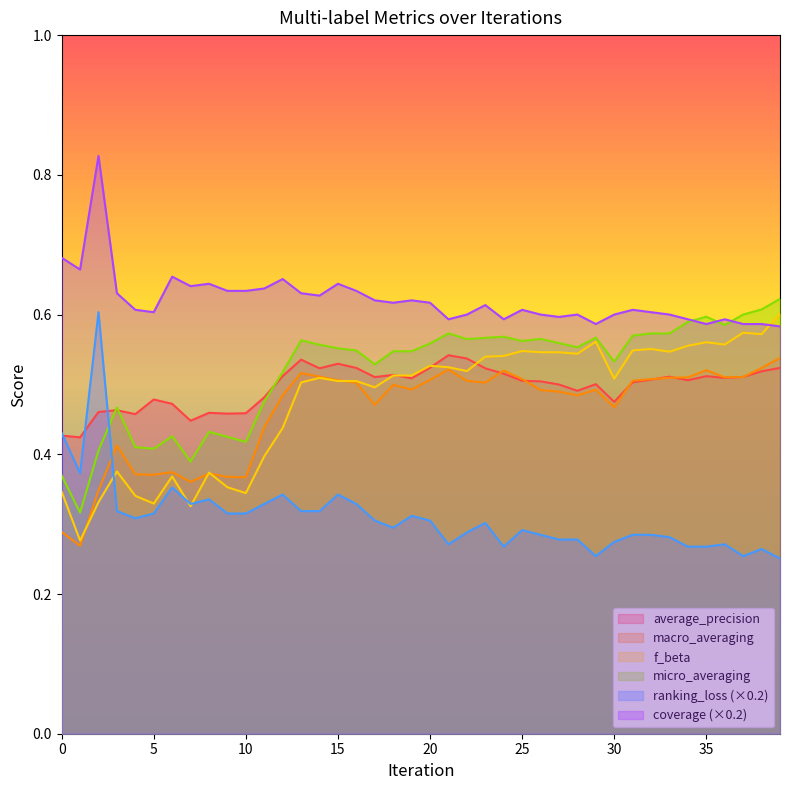

How many lines are shown in the chart?

6